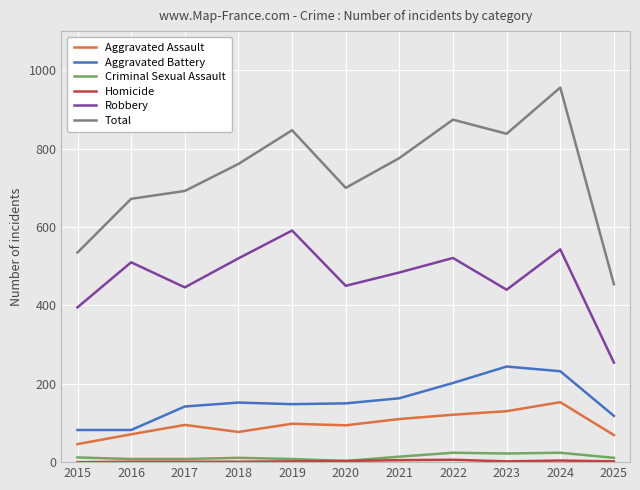

Which series has the largest total across all categories?

Total